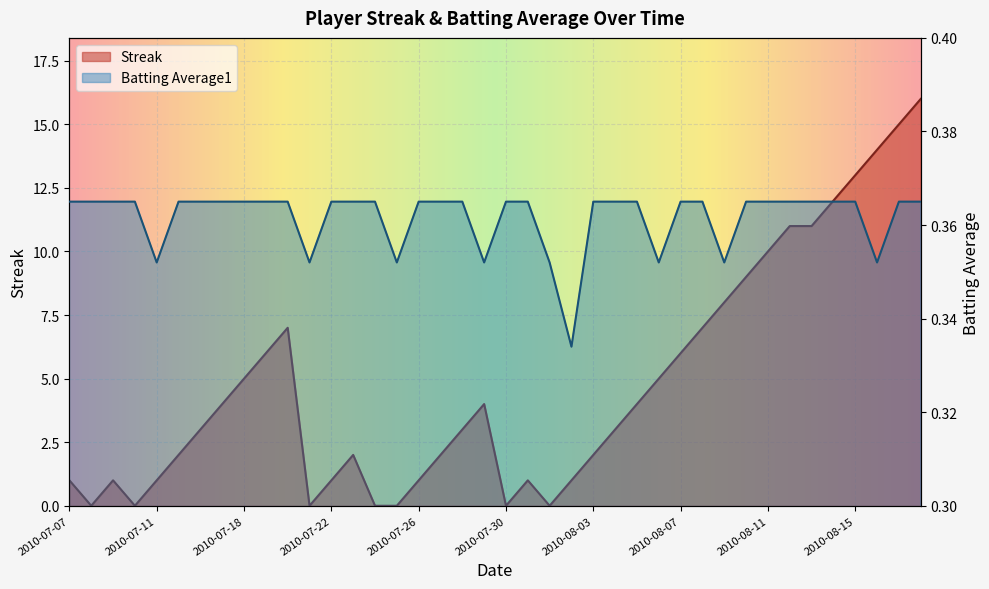

What is the difference between the highest and lowest values at 2010-07-09?

0.6